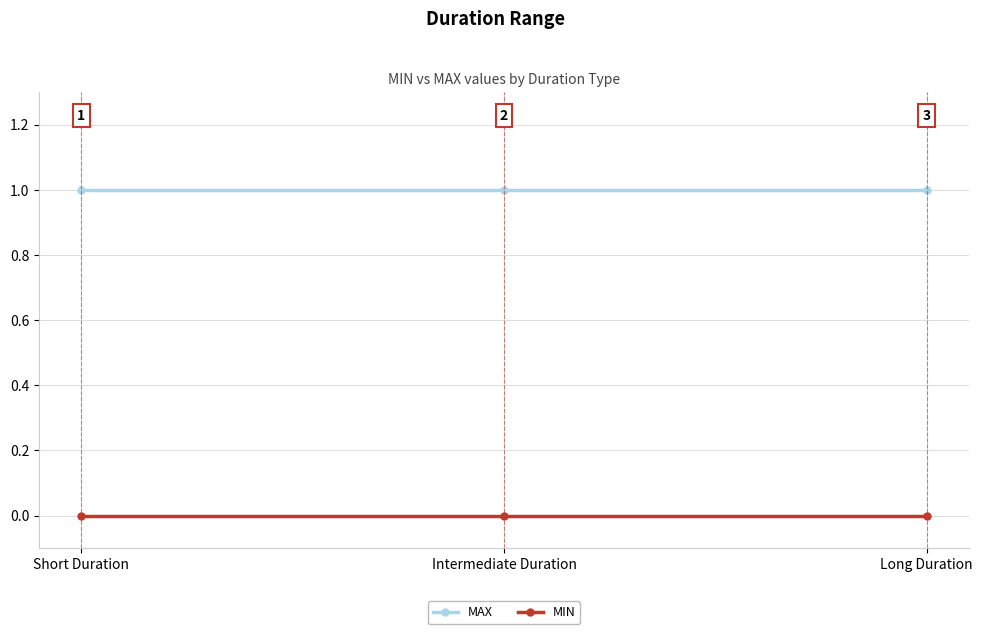

The MAX series shows 1 at Long Duration. True or false?

True